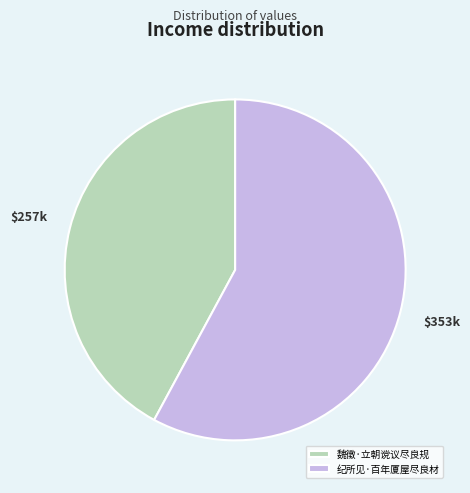

Do 魏徵·立朝谠议尽良规 and 纪所见·百年厦屋尽良材 together represent more than half of the pie?

Yes